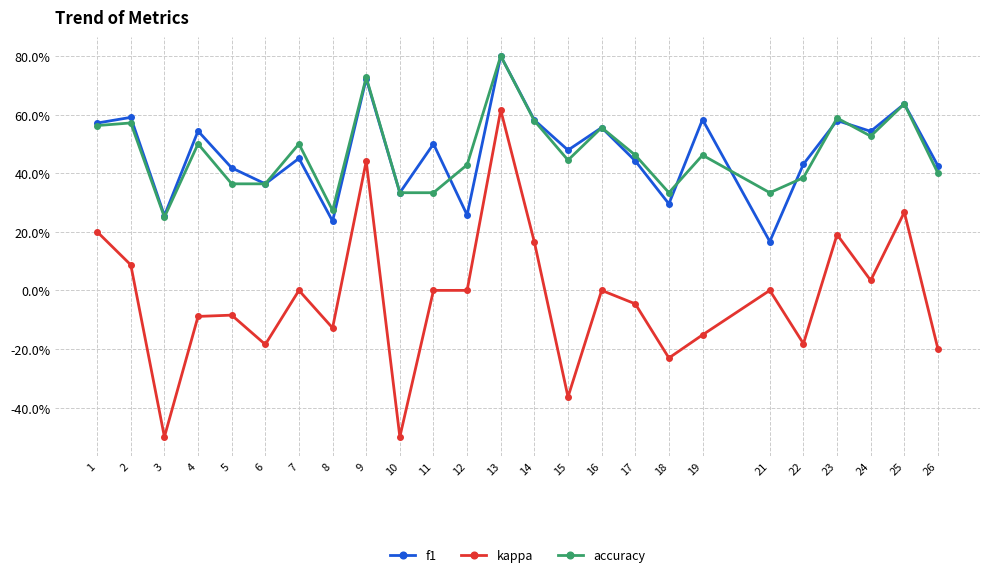

What are all the series names shown in the legend?

f1, kappa, accuracy